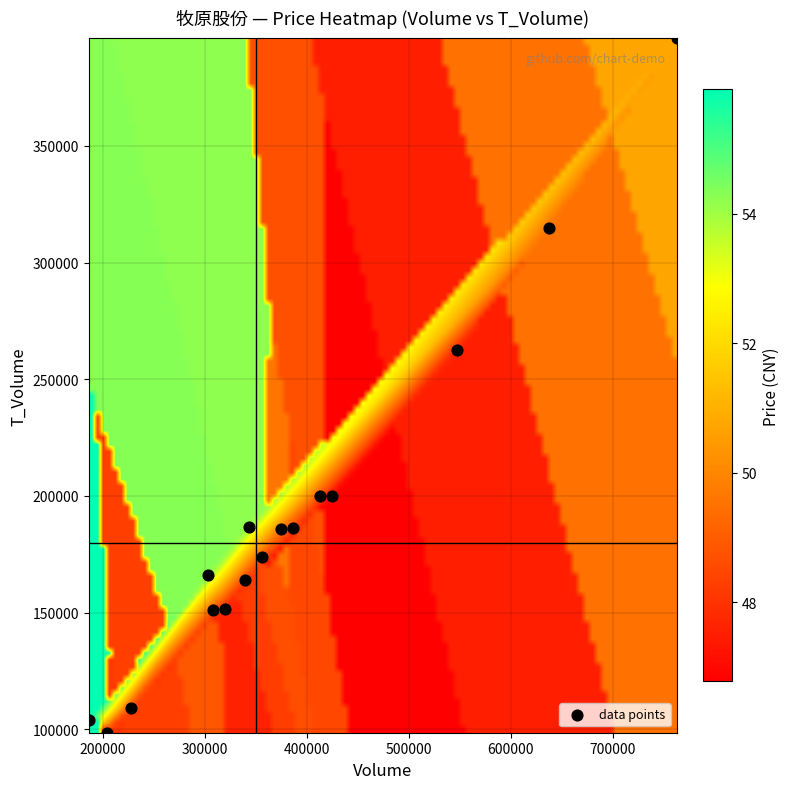

What is the range of X values (max minus min)?

576546